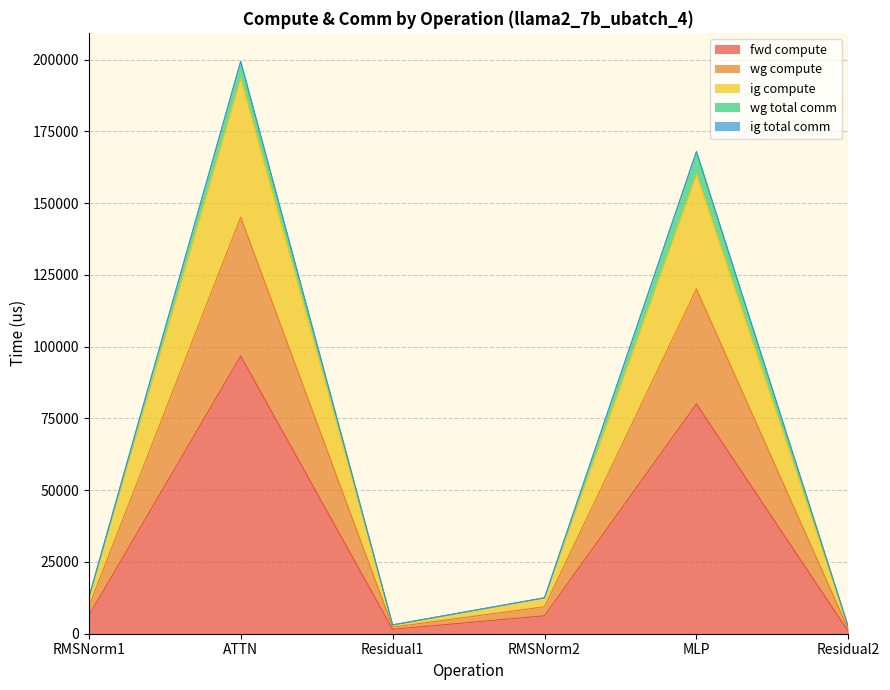

Between Residual1 and ATTN, which is larger?

ATTN